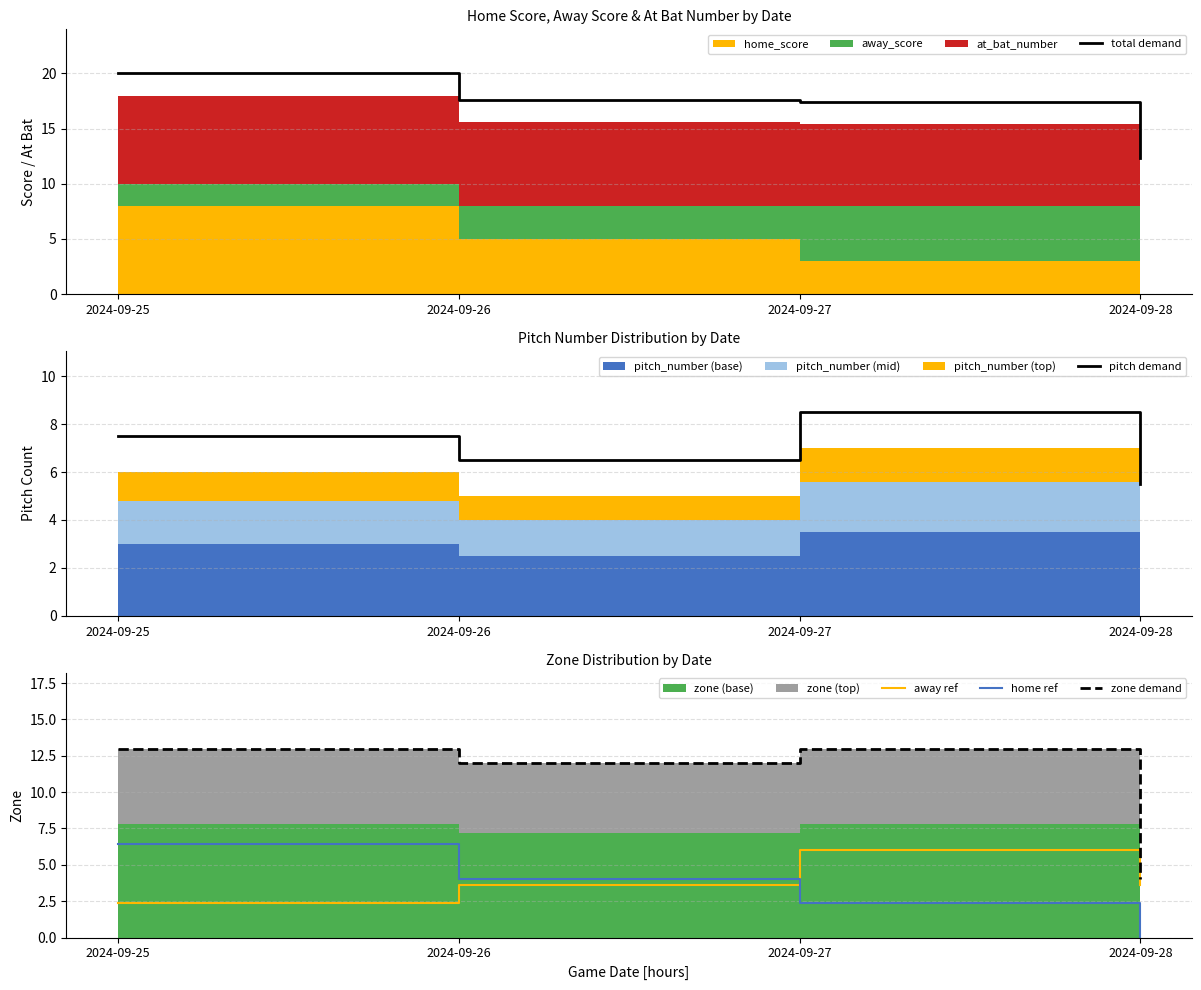

Reading left to right, what are all the values shown in this chart?

total demand: 20.0	17.6	17.4	12.3
pitch demand: 7.5	6.5	8.5	5.5
away ref: 2.4	3.6	6.0	3.6
home ref: 6.4	4.0	2.4	0.0
zone demand: 13.0	12.0	13.0	4.0